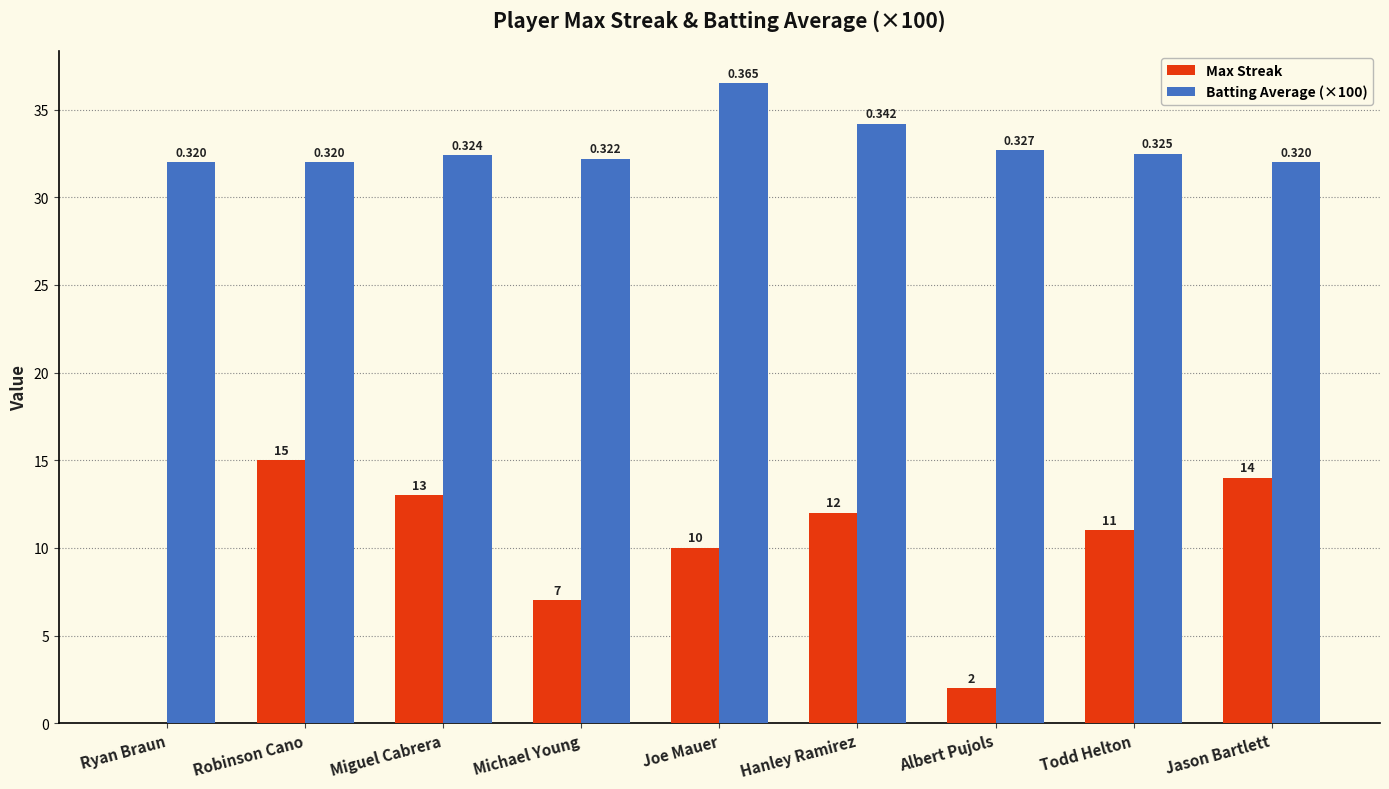

List the labels in order of Batting Average (×100) value, smallest first.

Ryan Braun, Robinson Cano, Jason Bartlett, Michael Young, Miguel Cabrera, Todd Helton, Albert Pujols, Hanley Ramirez, Joe Mauer